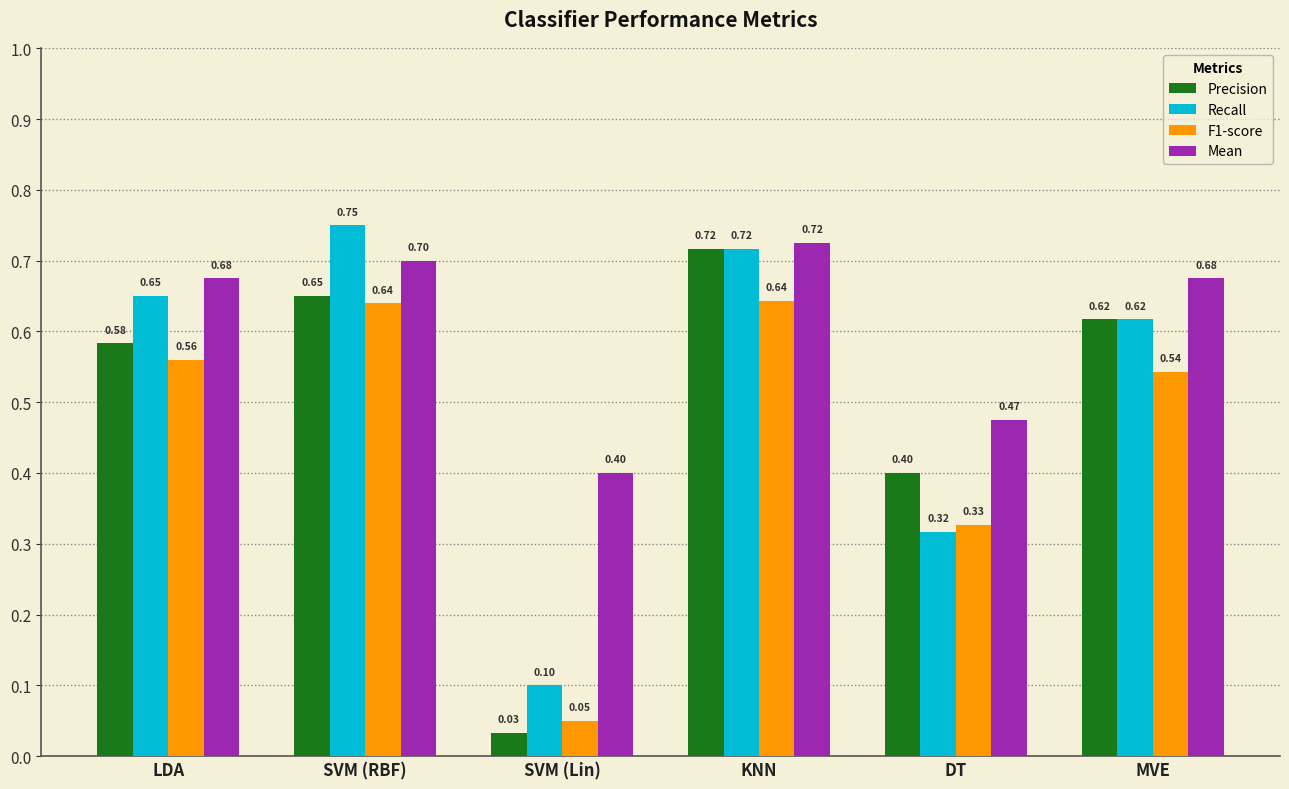

Does the chart contain stacked bars?

No